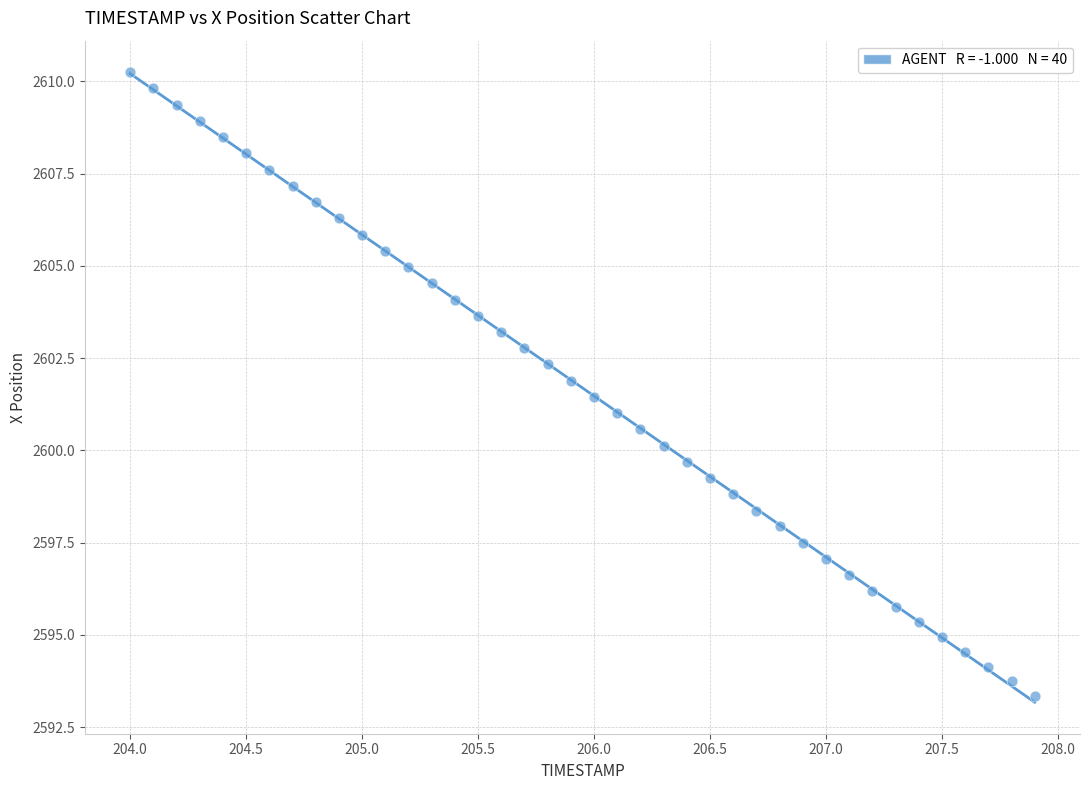

What is the range of Y values (max minus min)?

16.9